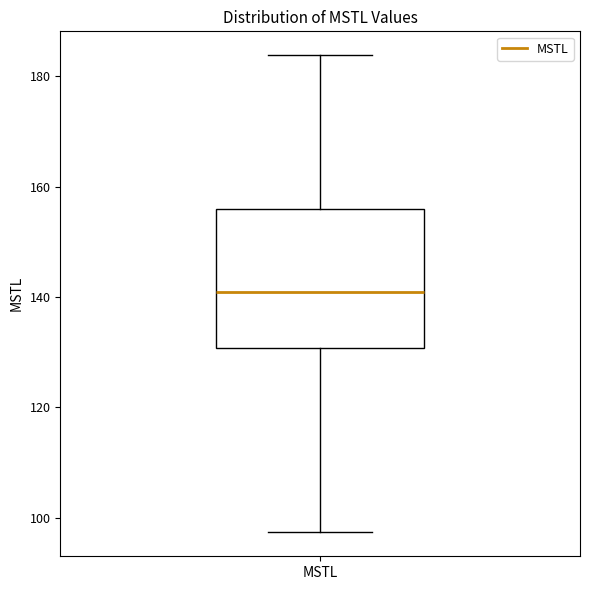

Read this box plot against the y-axis: the position of the median line, the range covered by the box, and the ends of both whiskers. The values are not printed on the chart, so give them approximately, as read against the axis.

median 140, box 130 to 156, whiskers 98 to 184